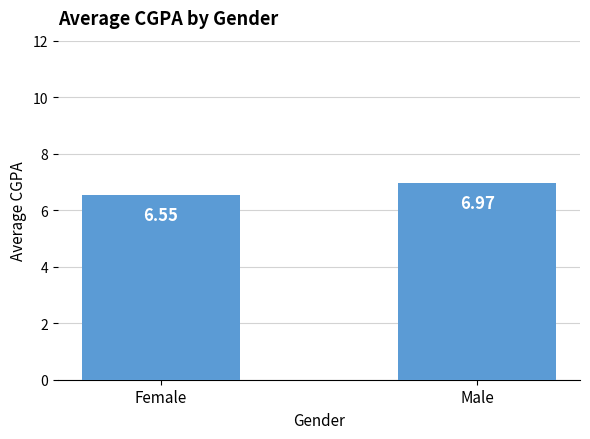

At which label is the value closest to 6?

Female